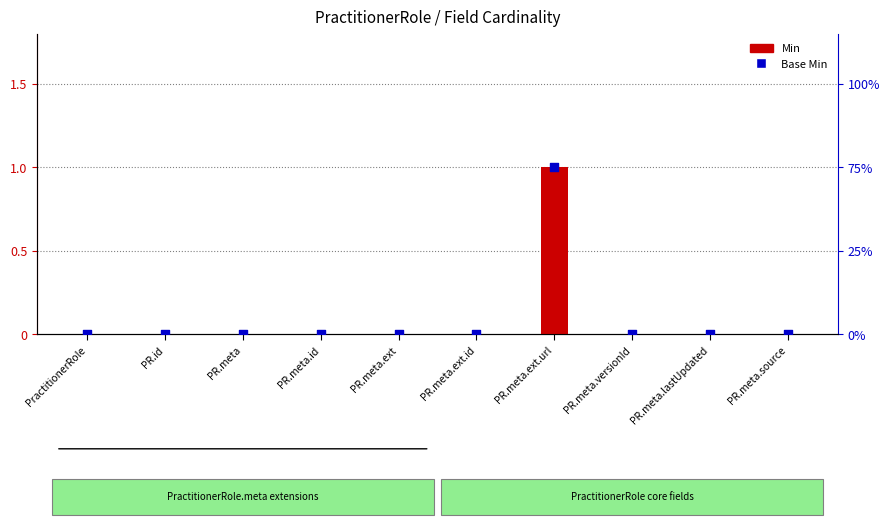

Which series contains the lowest Y value?

Min